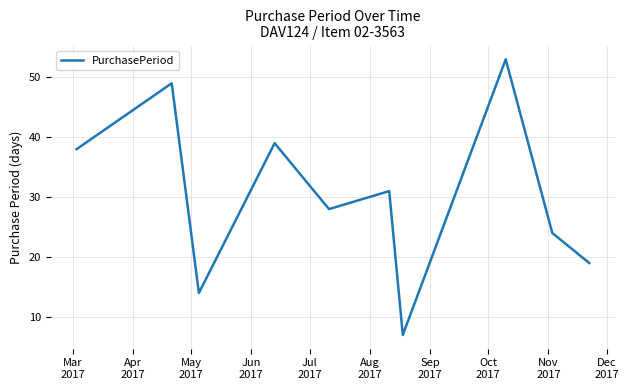

What is the minimum value shown in the chart?

7